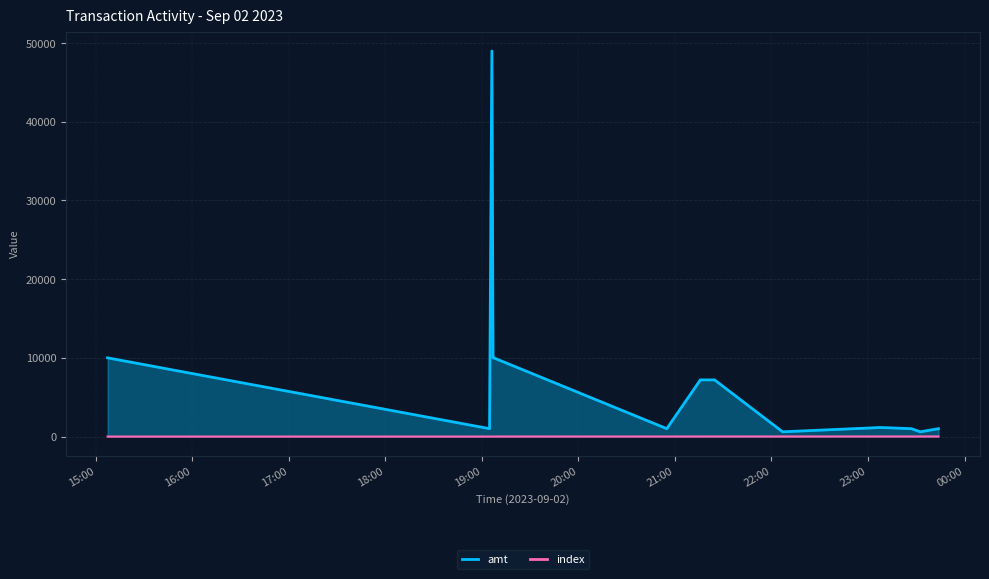

True or false: amt and index intersect in this chart.

False